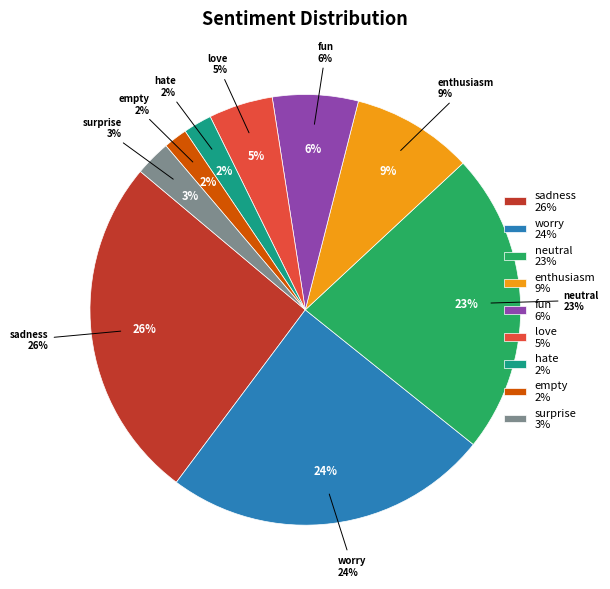

Does sadness represent more than half of the total?

No